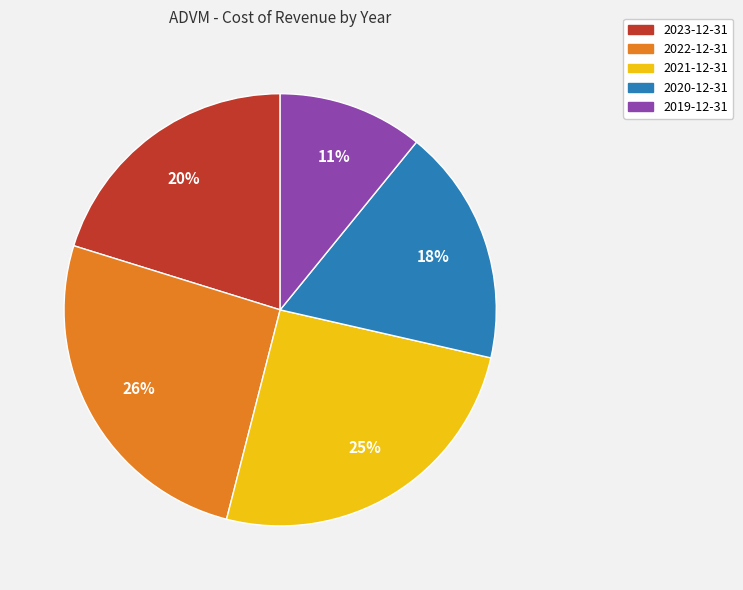

Which slice is the smallest?

2019-12-31